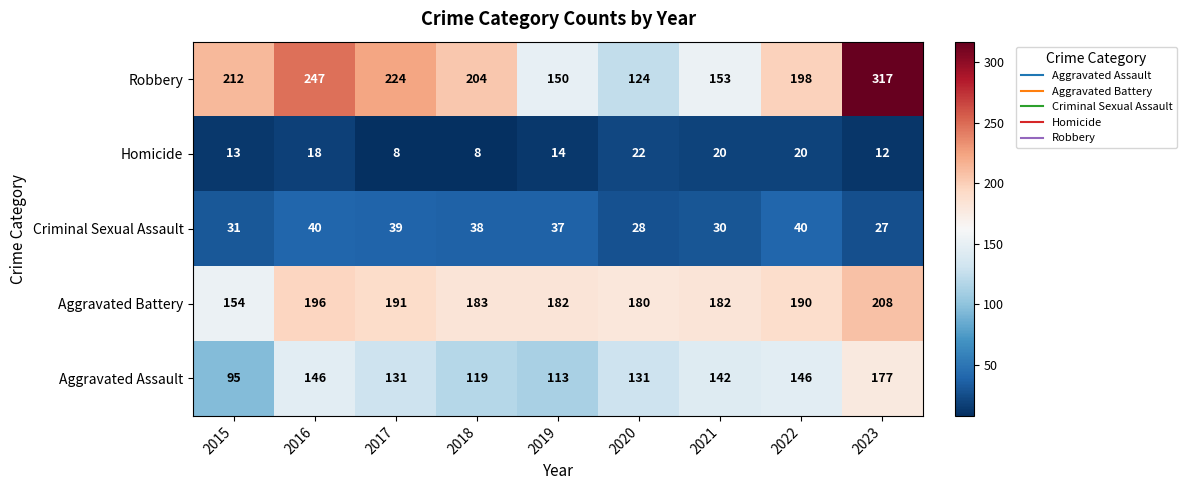

Which series changed the most between 2022 and 2023?

Robbery